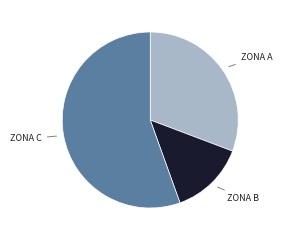

Is there a majority slice in this chart?

Yes